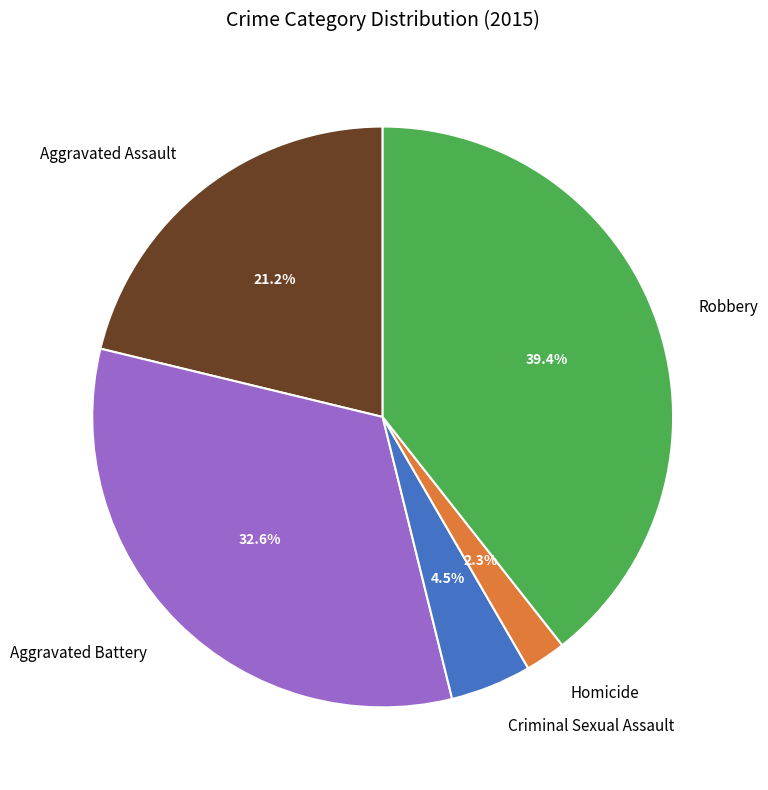

True or false: Robbery accounts for 32% of the total.

False